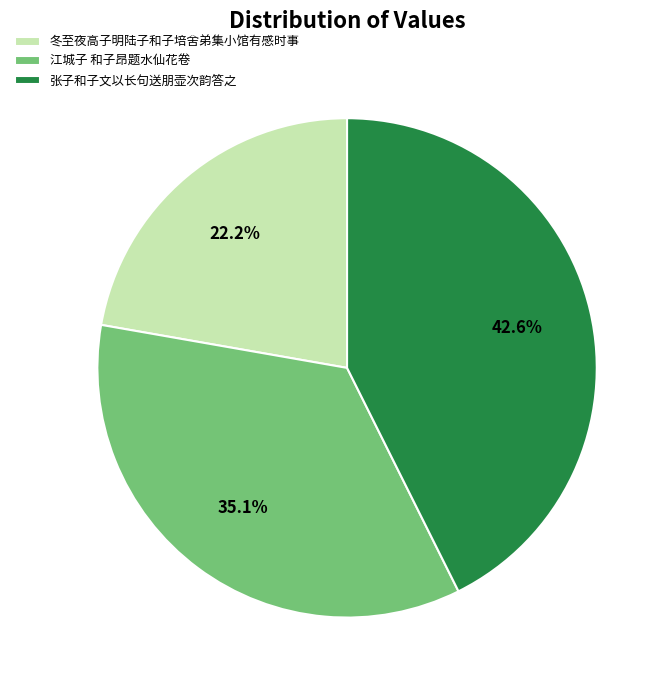

True or false: 冬至夜高子明陆子和子培舍弟集小馆有感时事 accounts for 22% of the total.

True